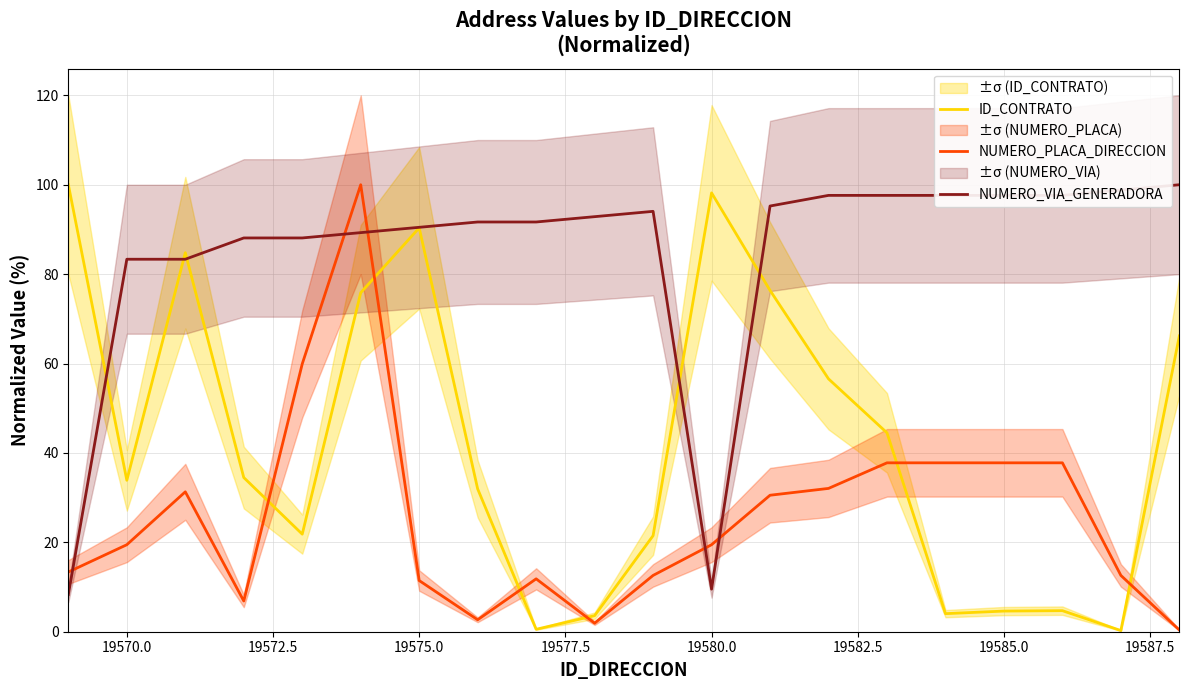

Reading left to right, extract all data points from this chart.

ID_CONTRATO: 100.0	33.9	84.8	34.5	21.8	75.8	90.4	32.0	0.5	3.6	21.5	98.2	76.4	56.6	44.5	4.0	4.6	4.7	0.3	66.2
NUMERO_PLACA_DIRECCION: 13.4	19.5	31.3	6.9	59.9	100.0	11.5	2.7	11.8	1.9	12.6	19.5	30.5	32.1	37.8	37.8	37.8	37.8	12.6	0.4
NUMERO_VIA_GENERADORA: 8.3	83.3	83.3	88.1	88.1	89.3	90.5	91.7	91.7	92.9	94.0	9.5	95.2	97.6	97.6	97.6	97.6	97.6	98.8	100.0